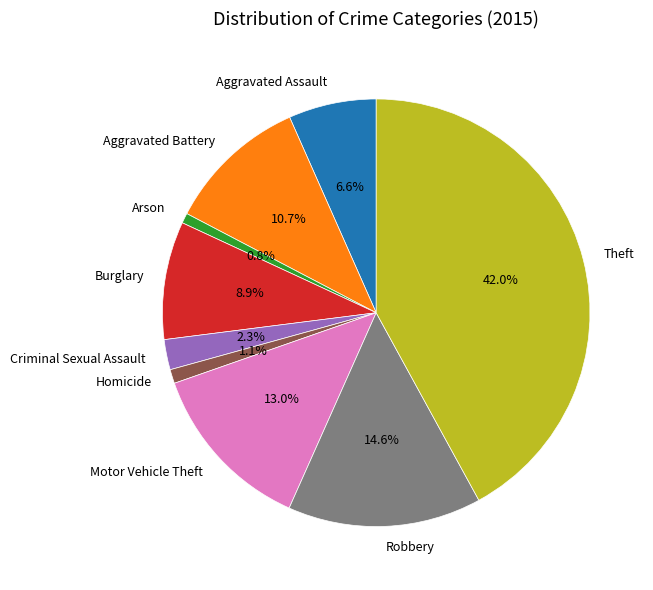

To the nearest percent, what is the difference between the largest and smallest slice percentages?

41%